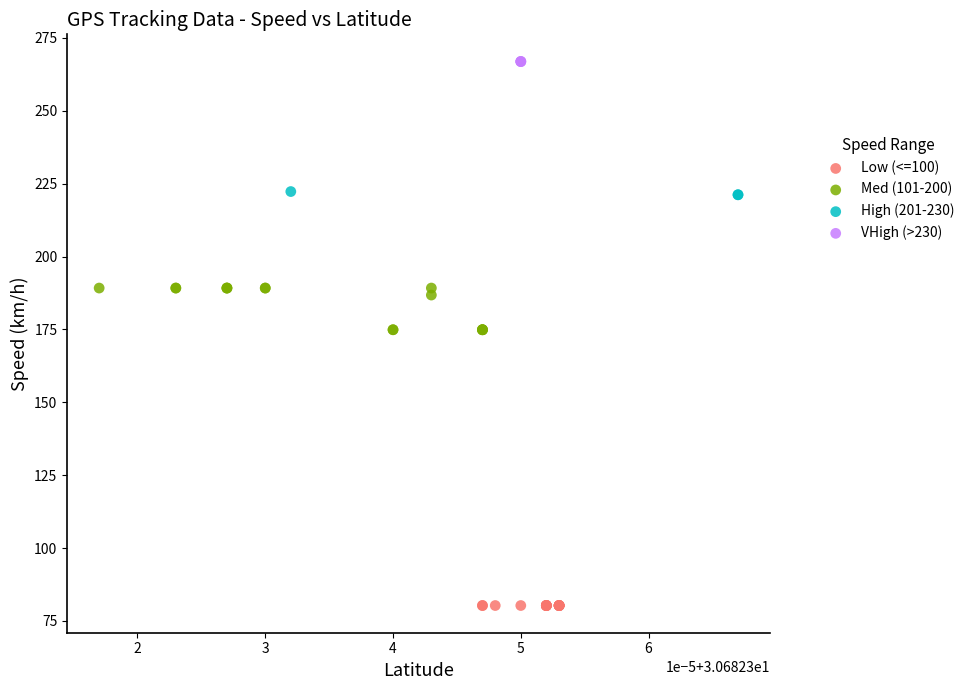

Which series contains the highest Y value?

VHigh (>230)